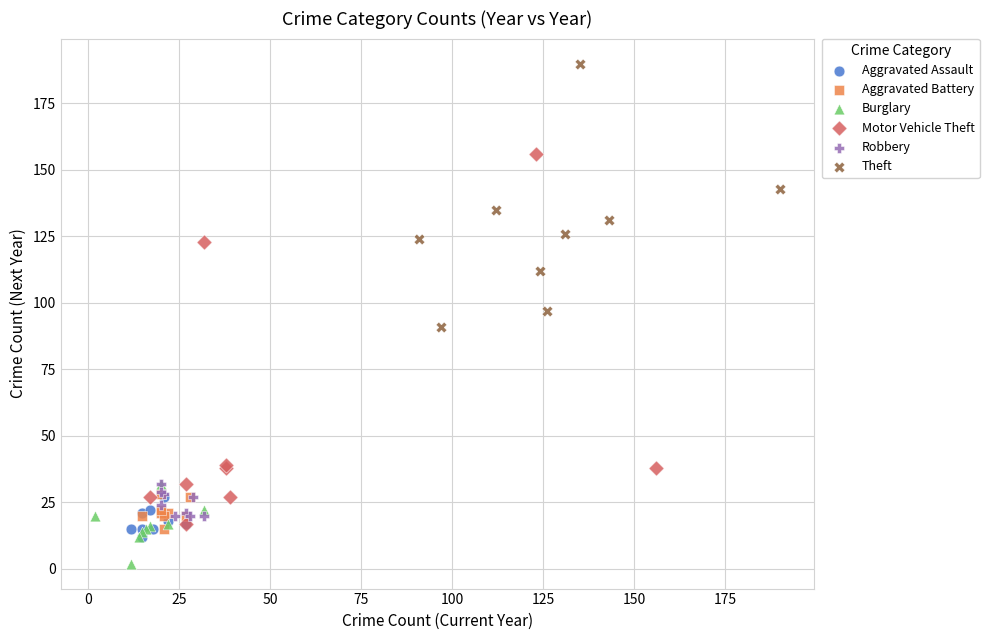

Which series contains the highest Y value?

Theft